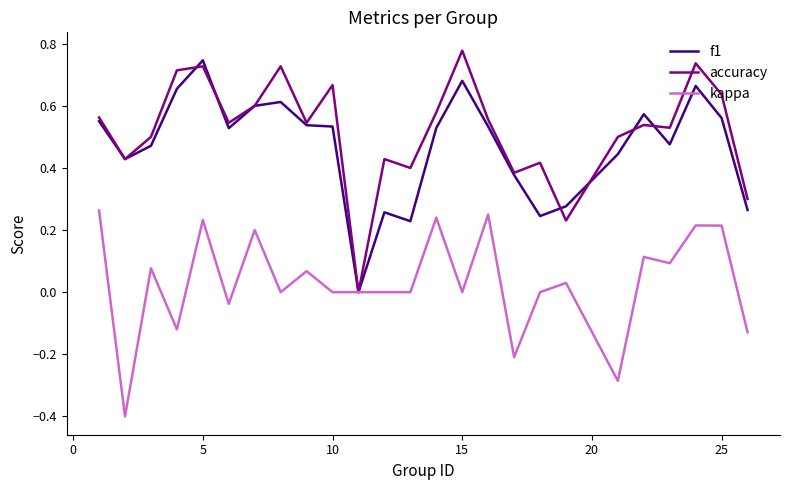

What is the lowest value of the kappa series?

-0.4